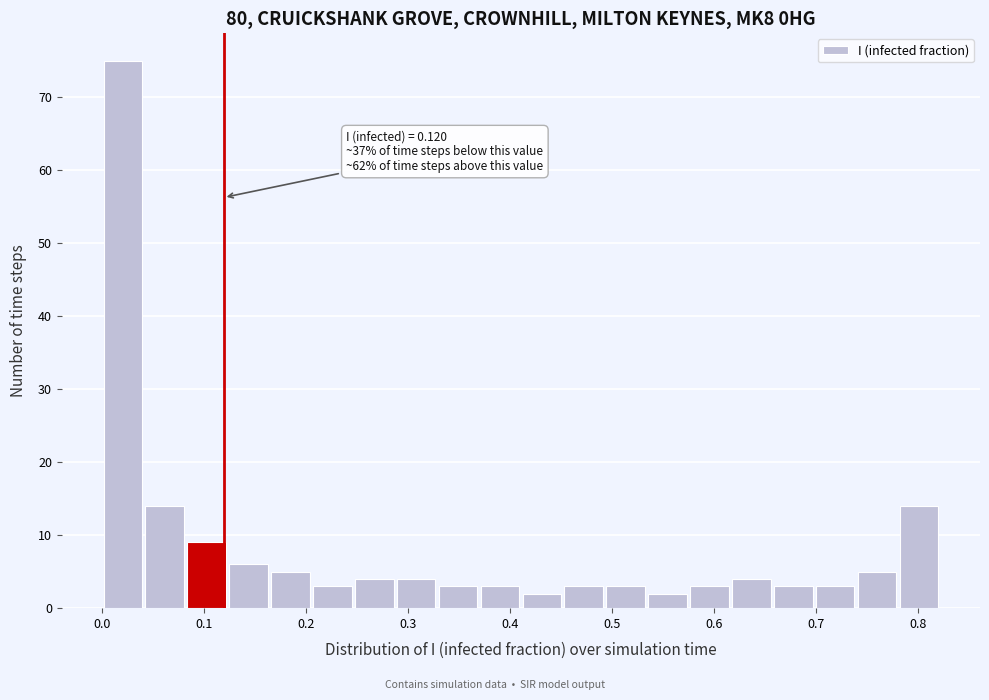

Over which range of the x-axis is the bar tallest?

0.00 to 0.04